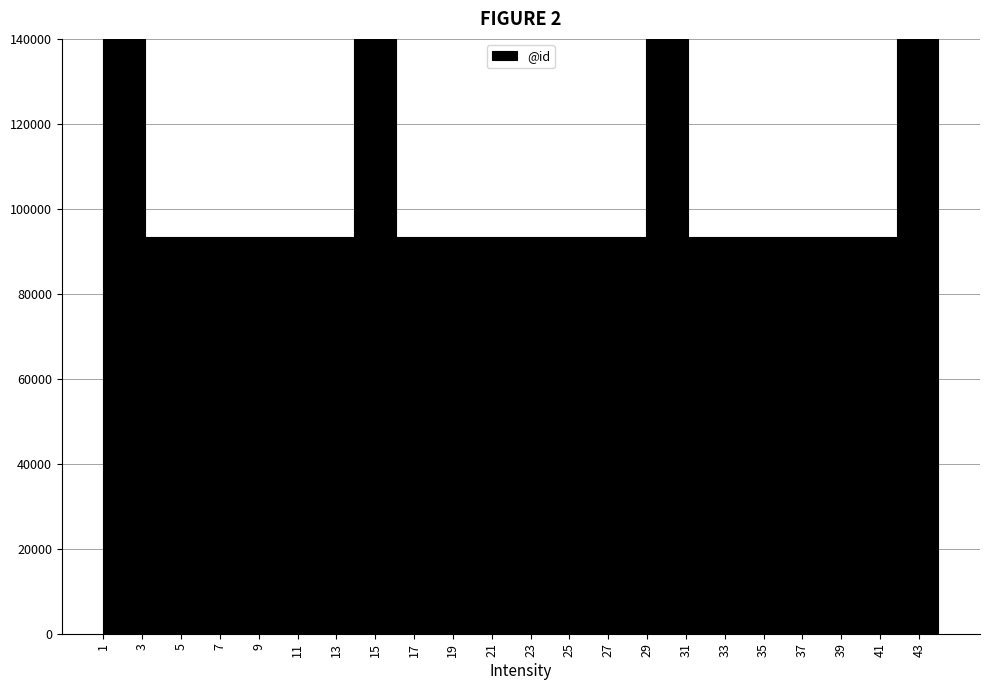

Reading left to right, list every bar in this chart as the range it spans on the x-axis followed by its height. Neither the bar edges nor the heights are printed on the chart, so give them approximately, as read against the axes.

1.00 to 3.15: 140000
3.15 to 5.30: 94000
5.30 to 7.45: 94000
7.45 to 9.60: 94000
9.60 to 11.75: 94000
11.75 to 13.90: 94000
13.90 to 16.05: 140000
16.05 to 18.20: 94000
18.20 to 20.35: 94000
20.35 to 22.50: 94000
22.50 to 24.65: 94000
24.65 to 26.80: 94000
26.80 to 28.95: 94000
28.95 to 31.10: 140000
31.10 to 33.25: 94000
33.25 to 35.40: 94000
35.40 to 37.55: 94000
37.55 to 39.70: 94000
39.70 to 41.85: 94000
41.85 to 44.00: 140000